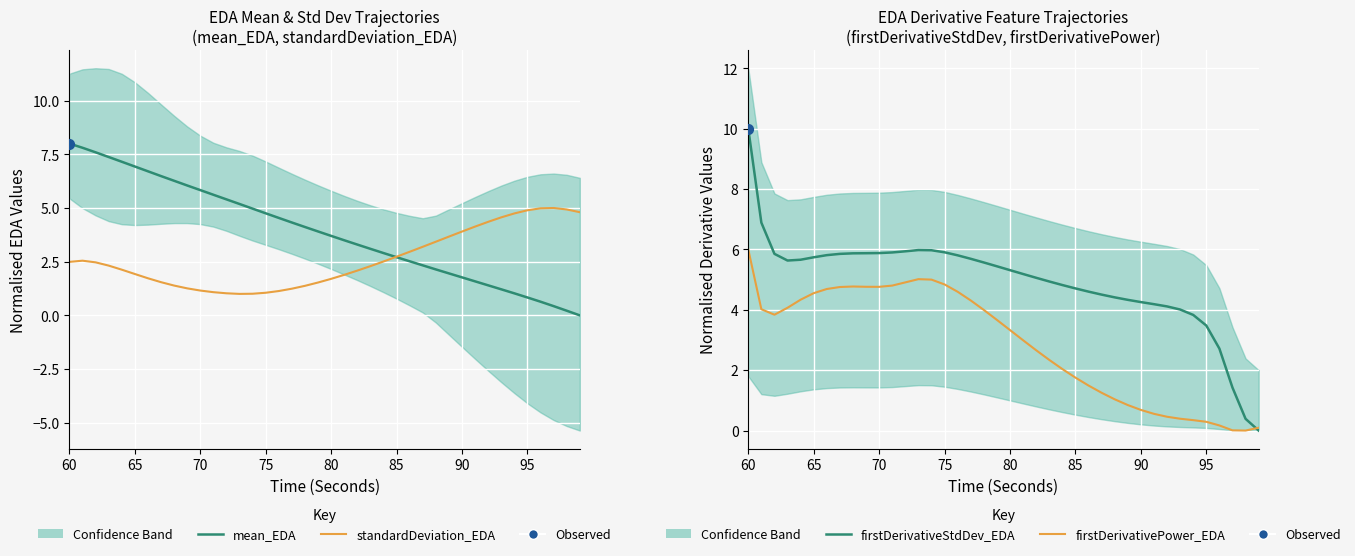

What are all the series names shown in the legend?

mean_EDA, standardDeviation_EDA, firstDerivativeStdDev_EDA, firstDerivativePower_EDA